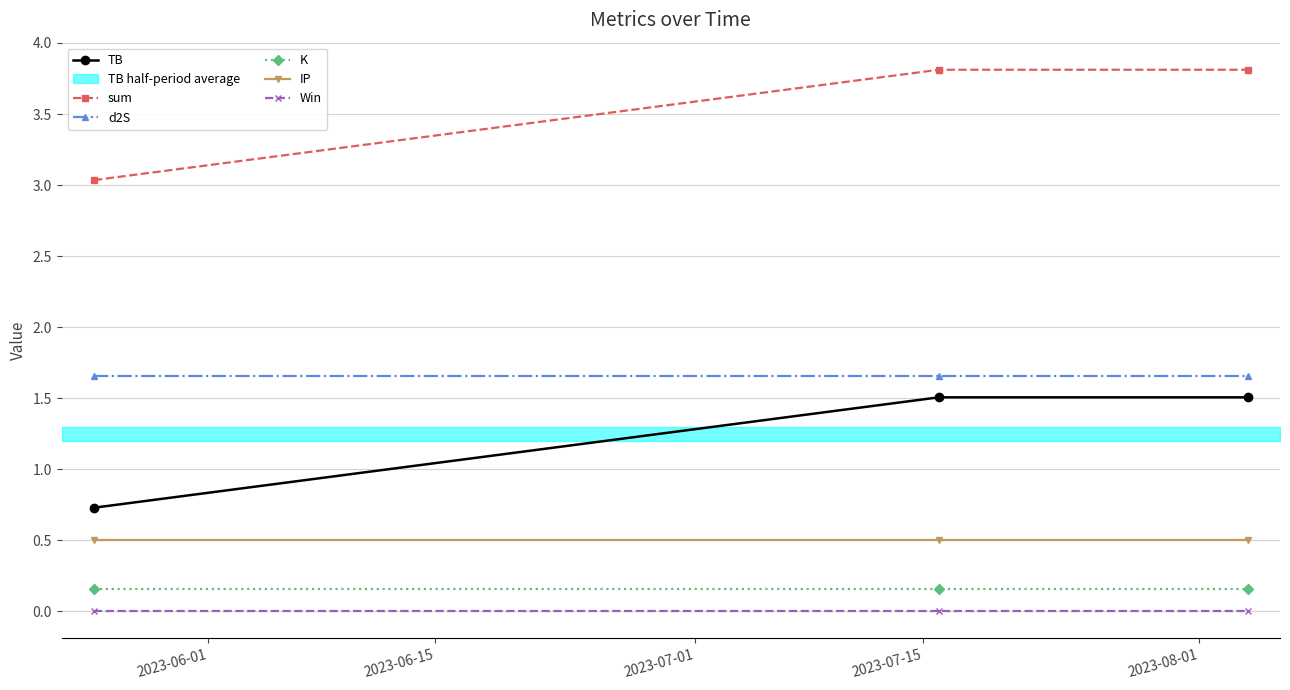

Which series has the largest total across all categories?

sum